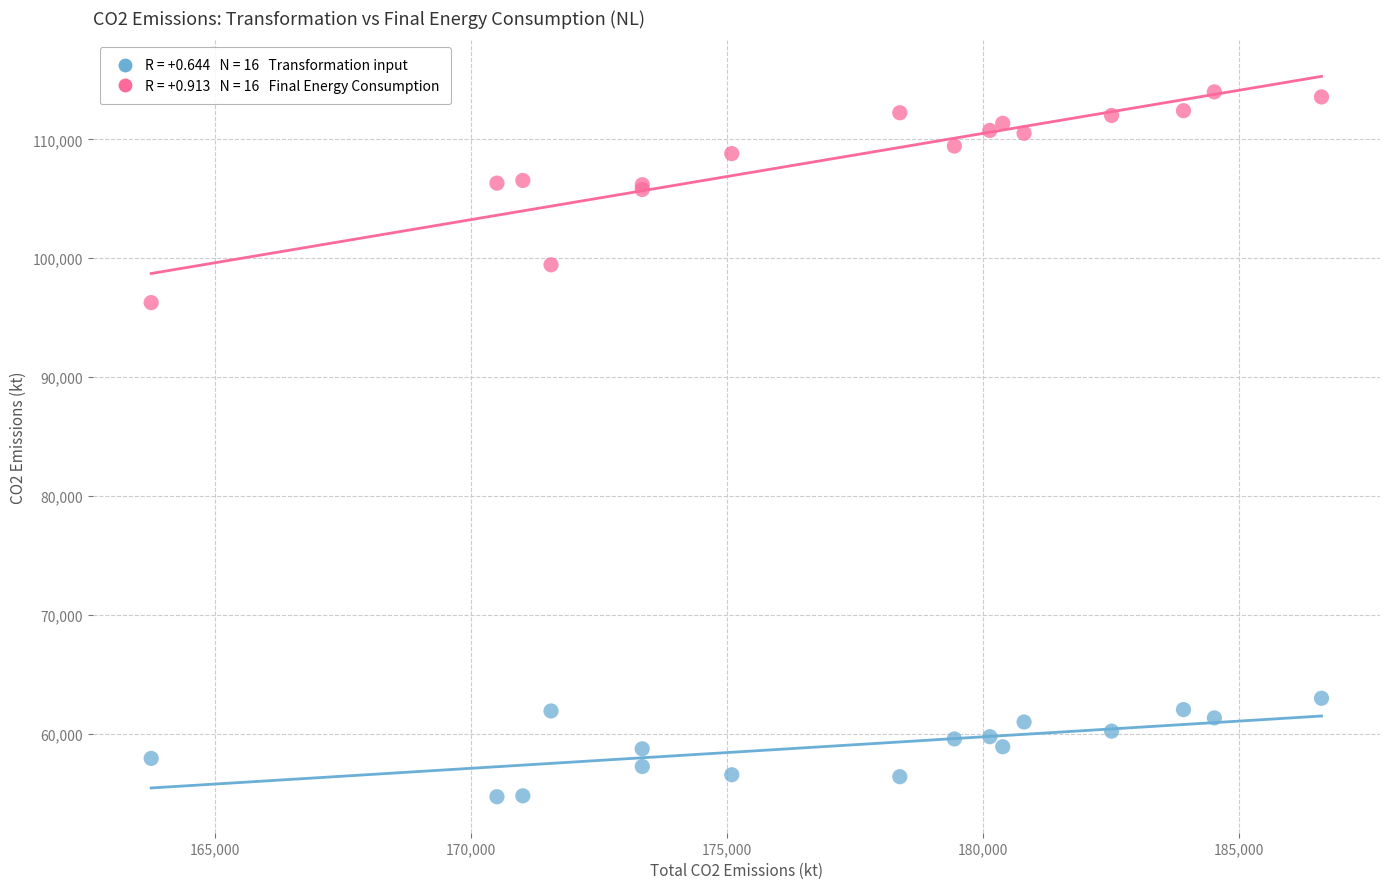

Across all series, what Y value is closest to 84347?

96267.2